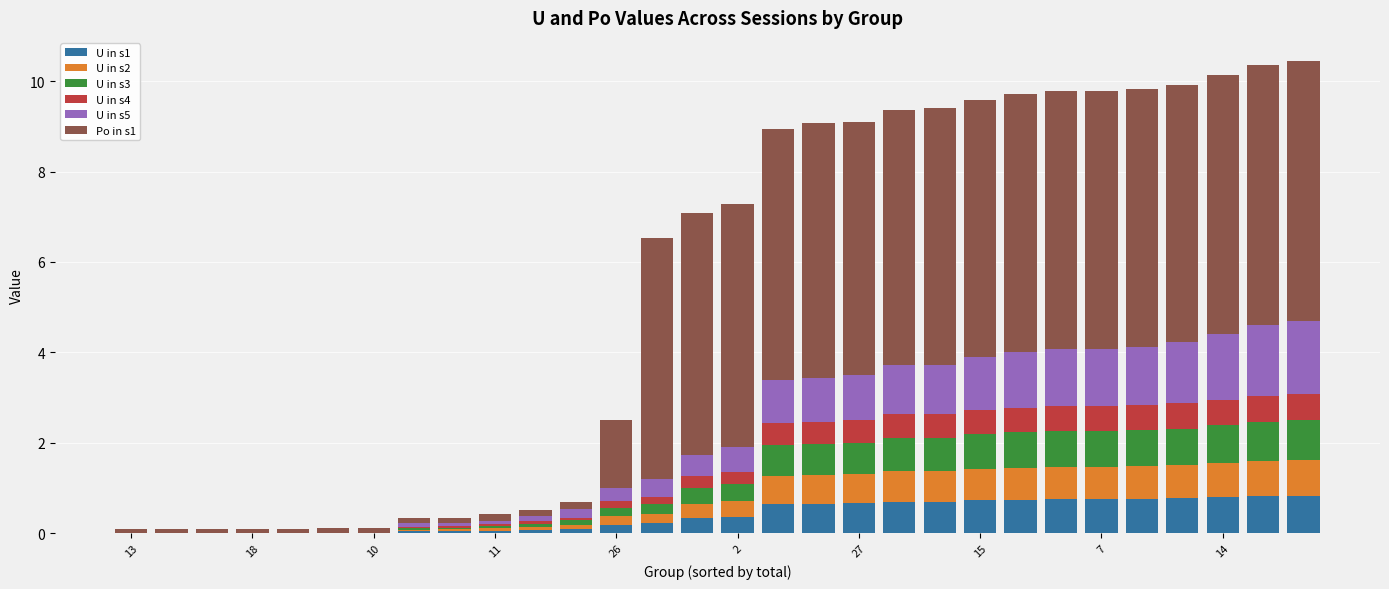

What is the difference between the maximum and minimum values in the U in s5 series?

1.6